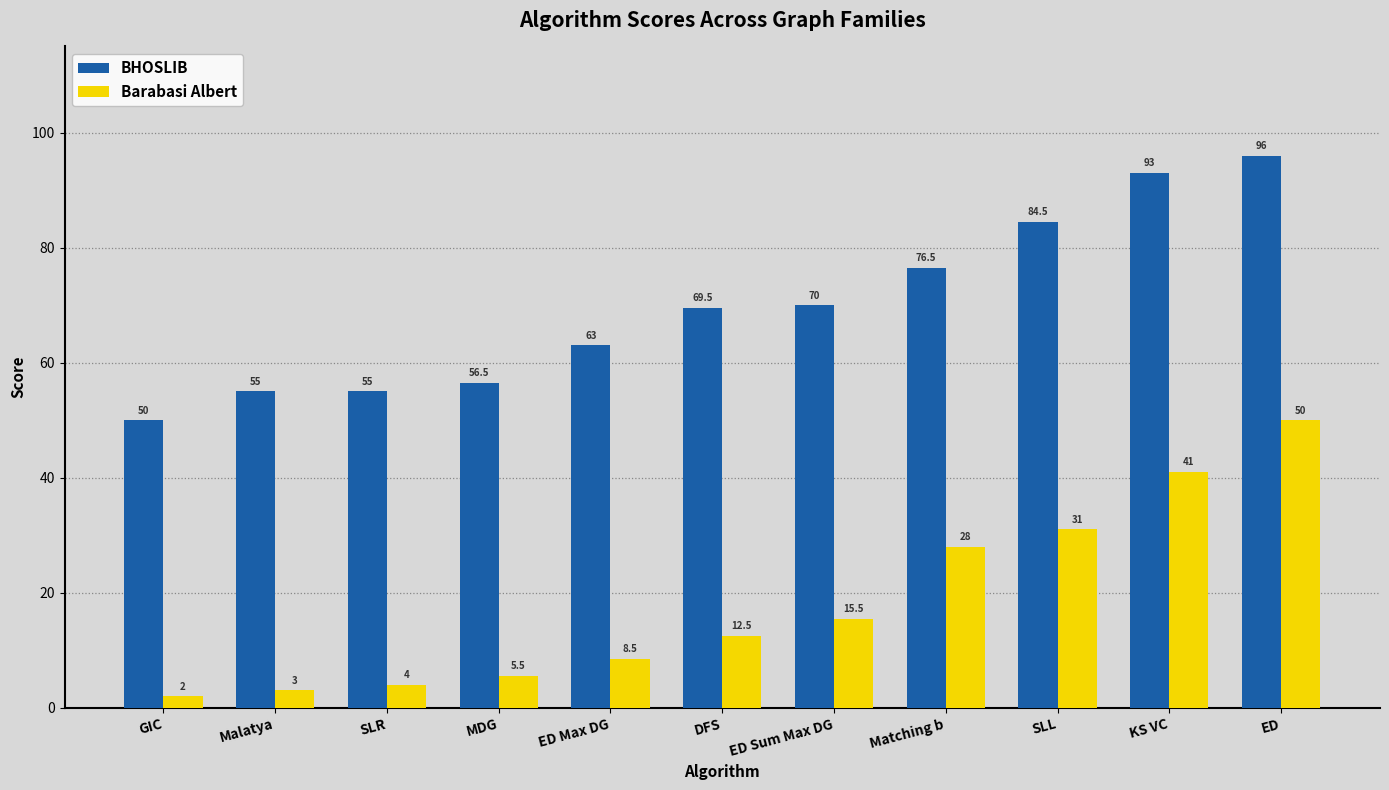

How many bars are there in each group?

2